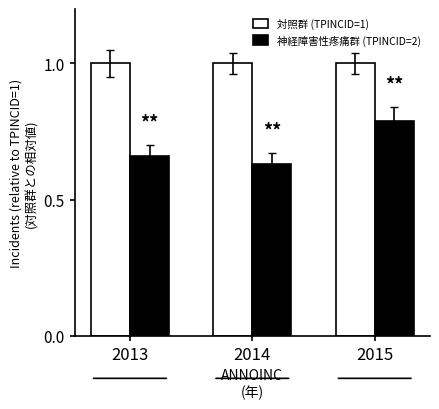

What is the total value across all series at 2015?

1.8